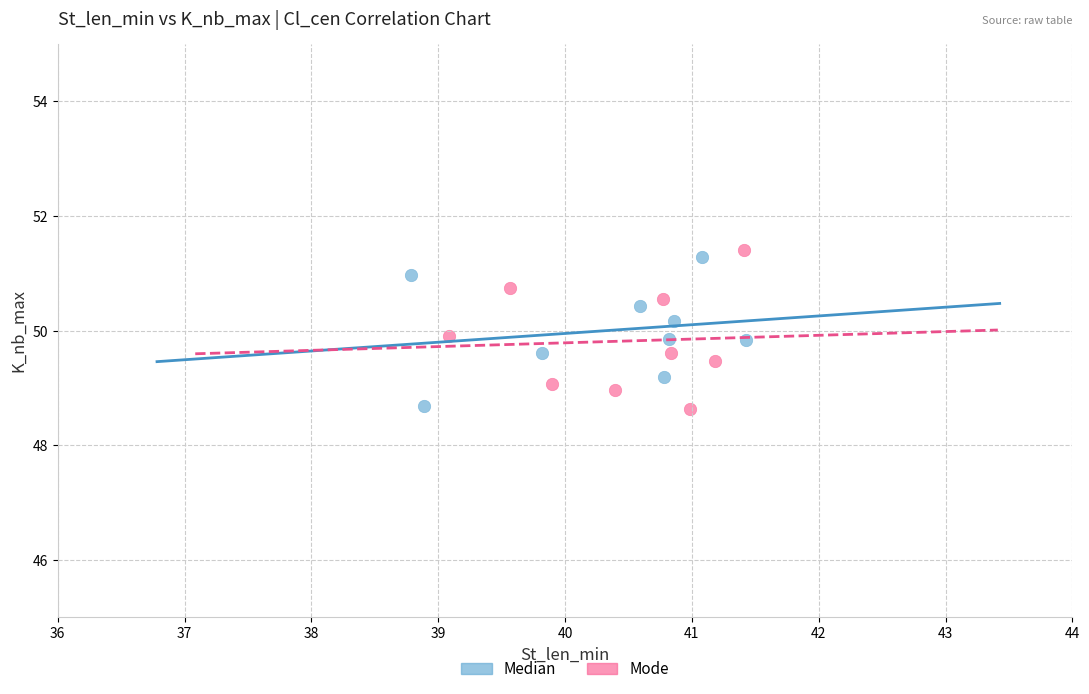

Which series has the largest Y range (max minus min)?

Mode